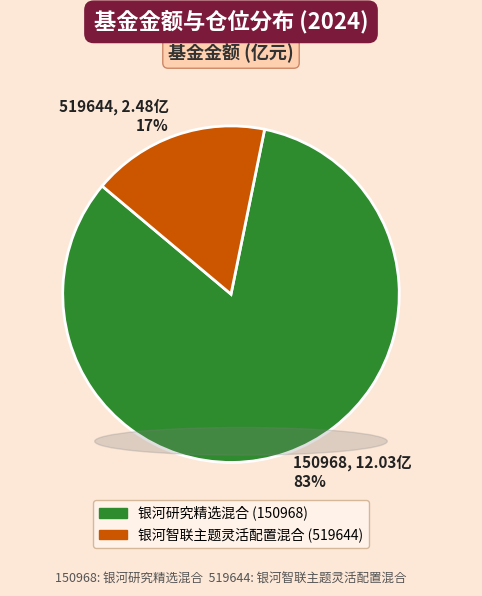

Is it true that 银河研究精选混合 is 83% of the pie?

True